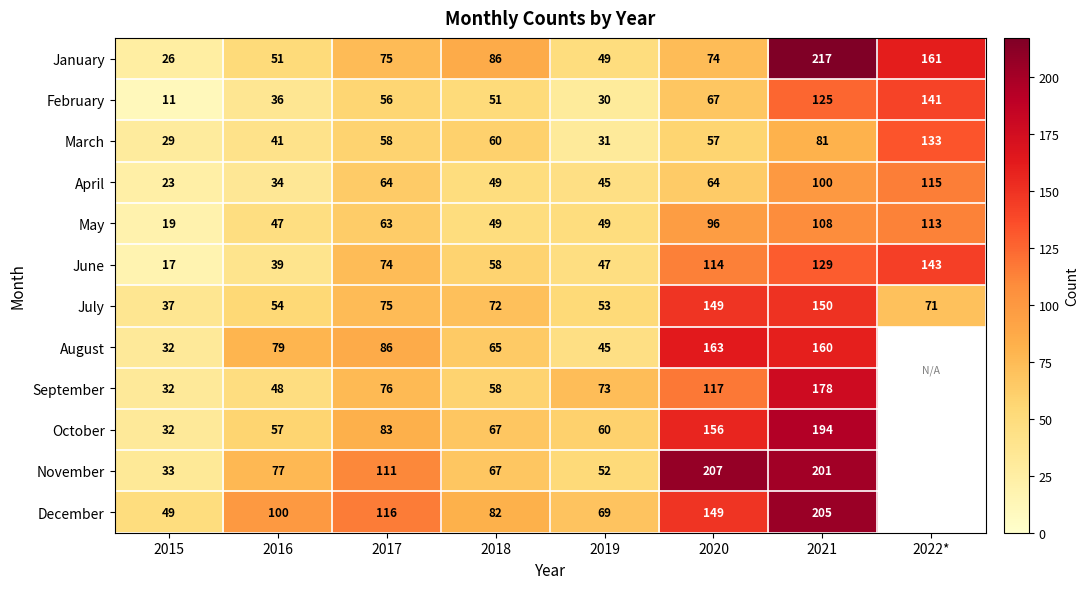

What is the difference between the maximum and minimum values in the February series?

130